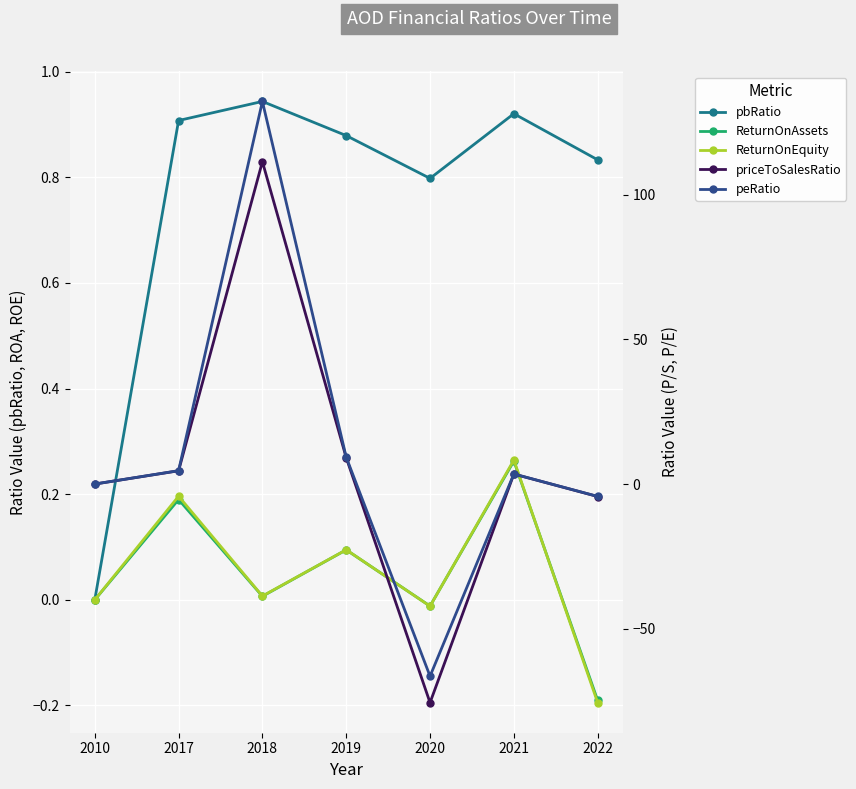

What is the average value of the pbRatio series?

0.8